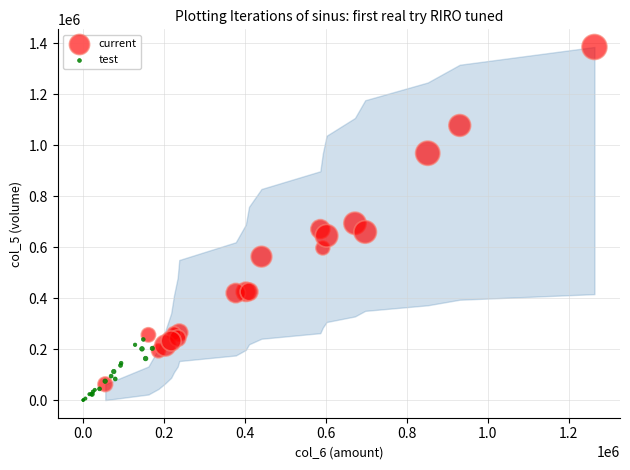

Which series reaches the maximum Y coordinate?

current